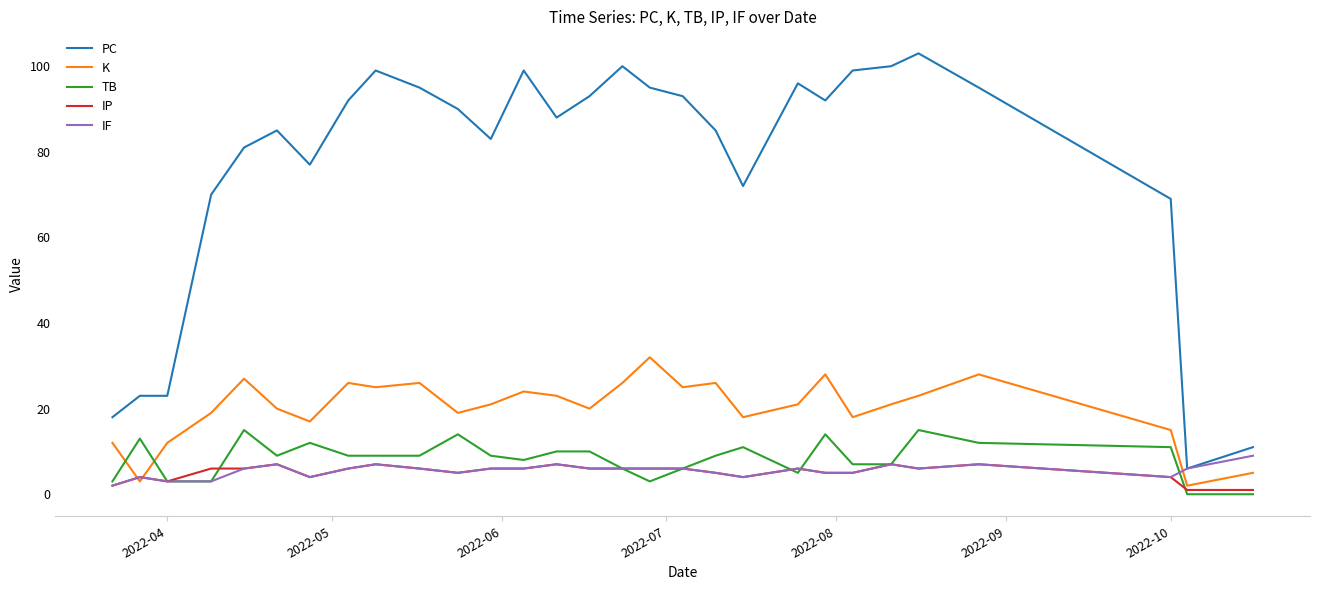

What are all the series names shown in the legend?

PC, K, TB, IP, IF